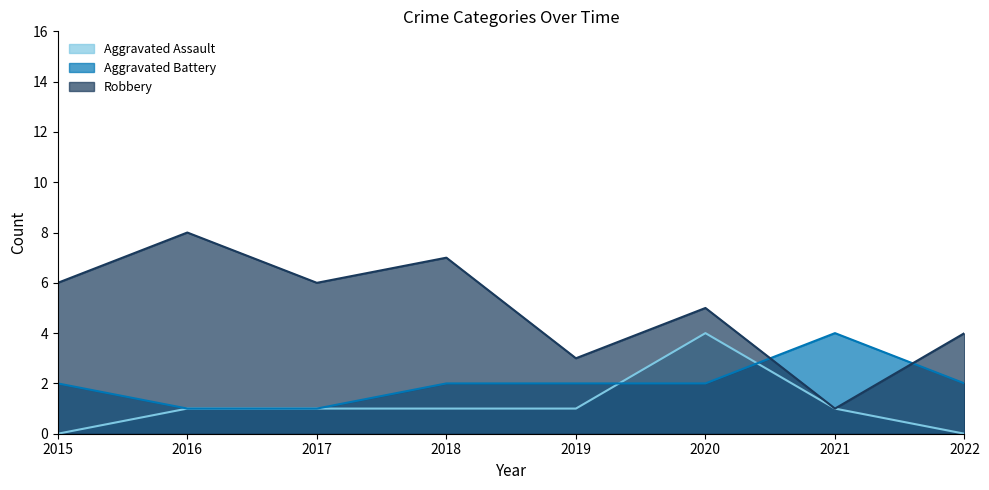

The Robbery series shows 2 at 2021. True or false?

False